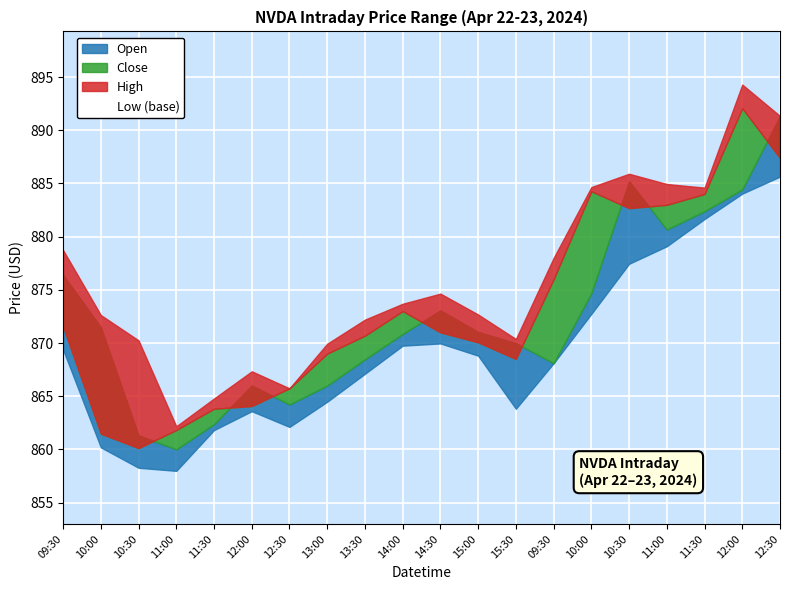

True or false: Open and Low intersect in this chart.

False